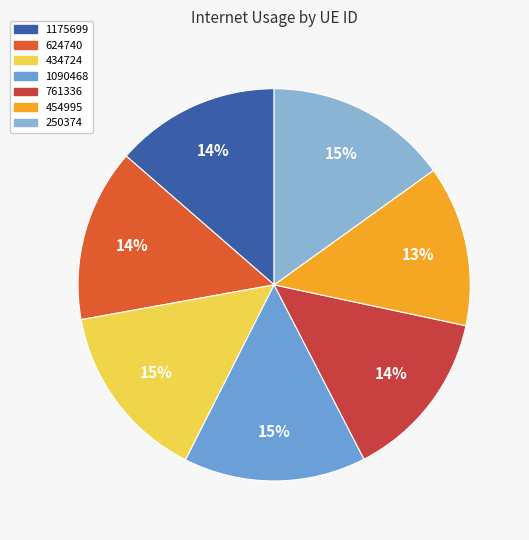

To the nearest percent, what is the combined percentage of 250374 and 1175699?

29%